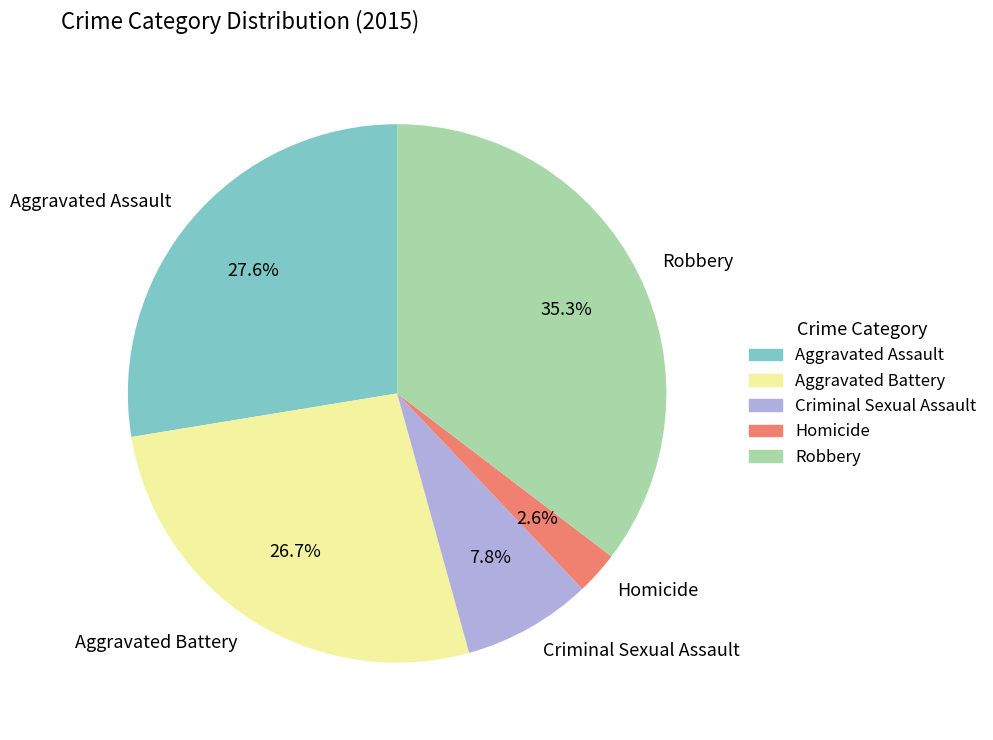

Is it true that Robbery is 41% of the pie?

False